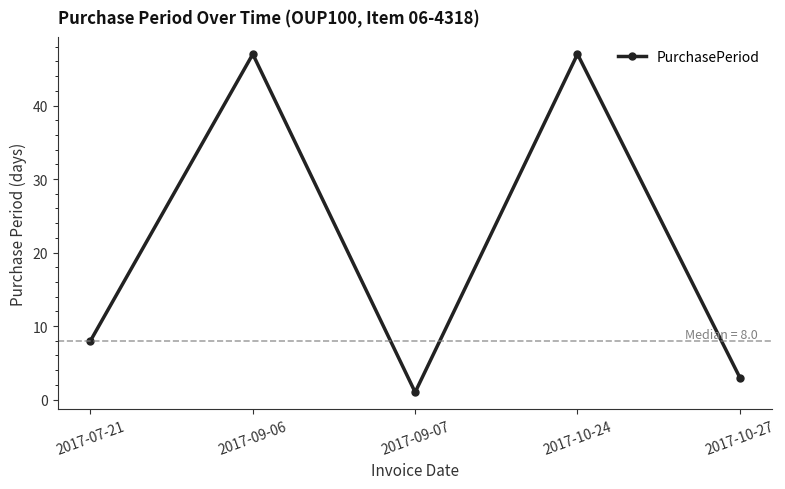

Reading right to left, transcribe all the data shown in this chart.

3	47	1	47	8